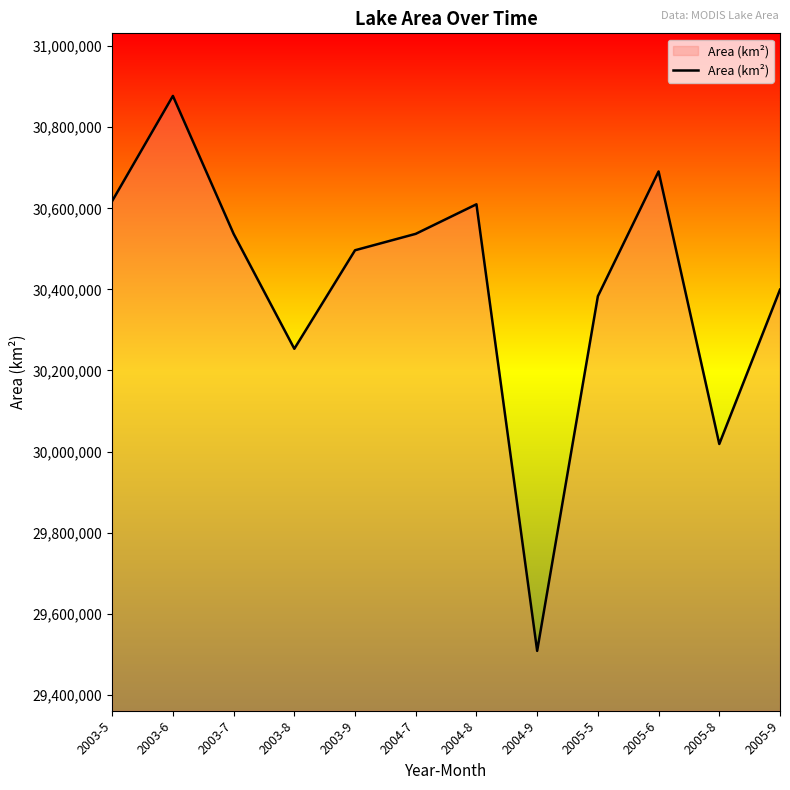

Is it true that the value at 2003-7 is 30537000?

True